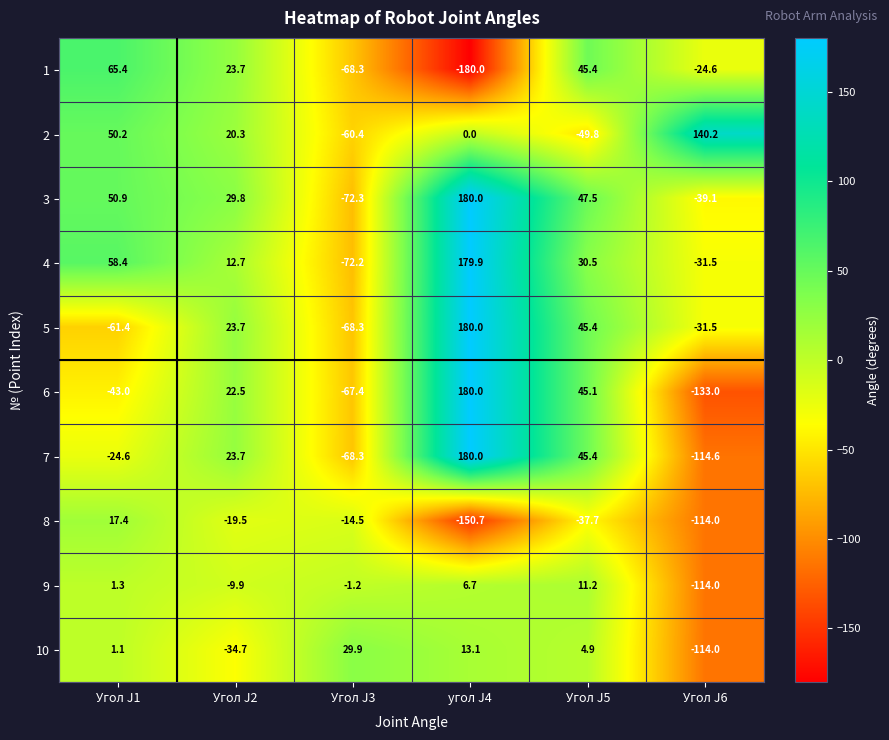

Which series has the largest range (max minus min)?

6